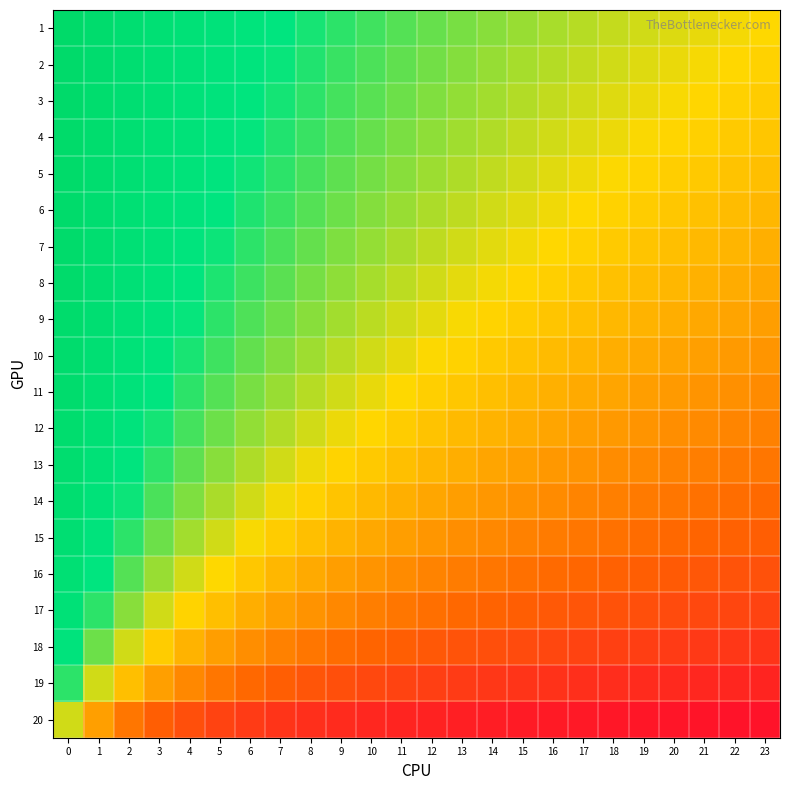

At how many categories does at least one series exceed 0?

24